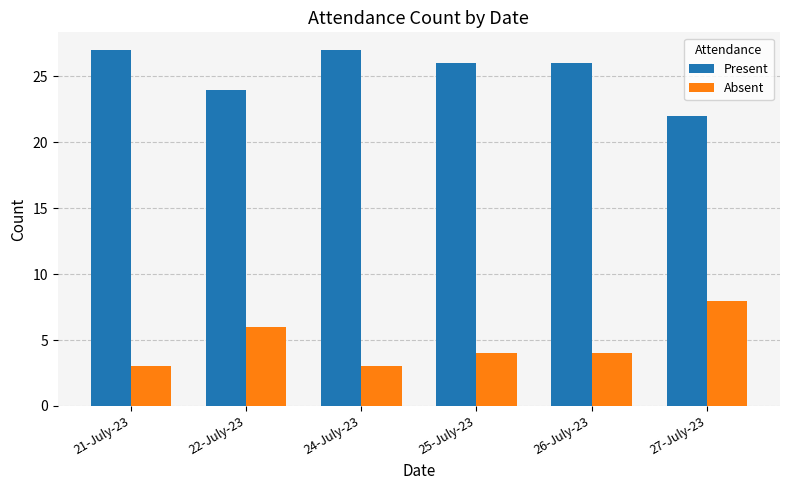

The Absent series shows 5 at 27-July-23. True or false?

False